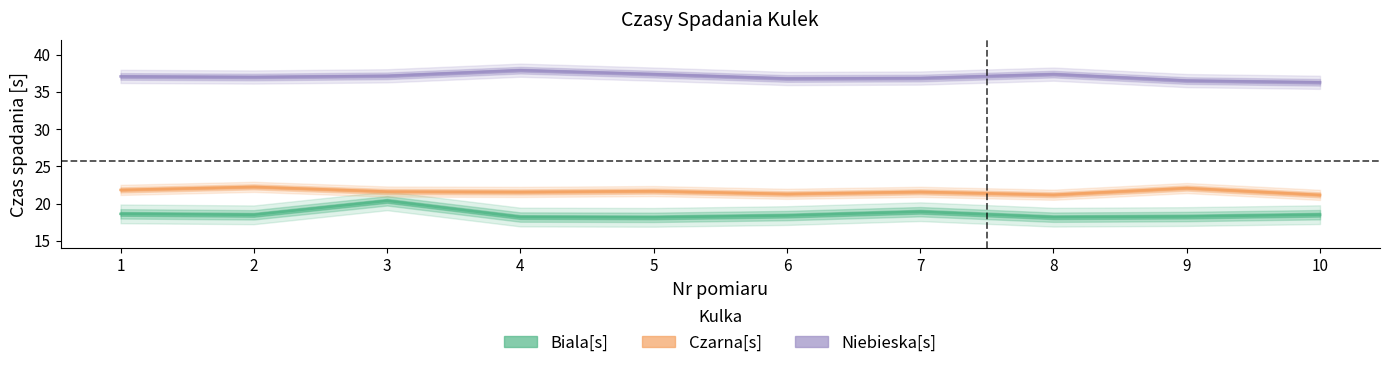

List the series in order of their overall mean, lowest first.

Biala[s], Czarna[s], Niebieska[s]